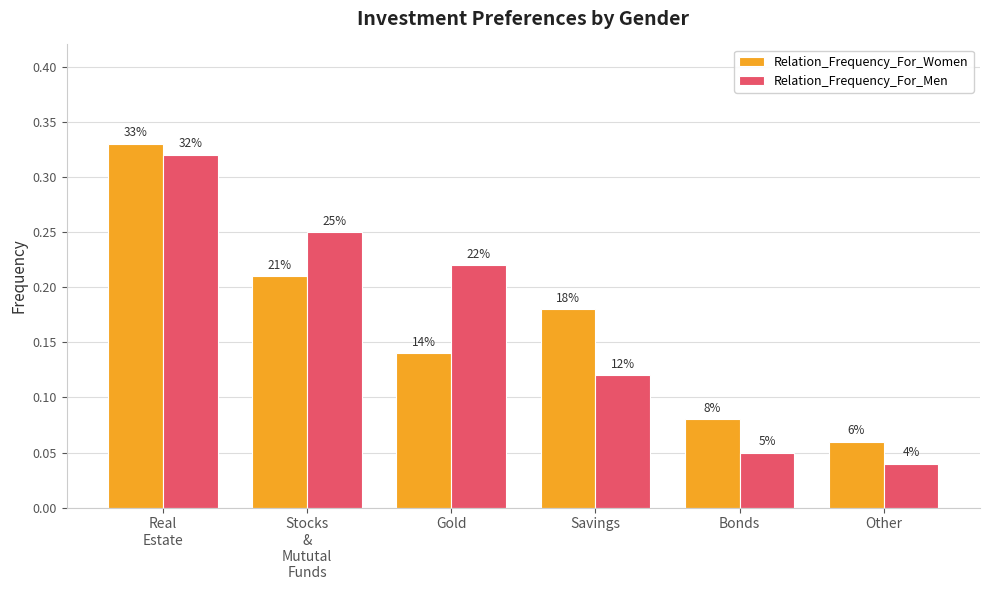

At Real
Estate, list the series in order from smallest to largest.

Relation_Frequency_For_Men, Relation_Frequency_For_Women